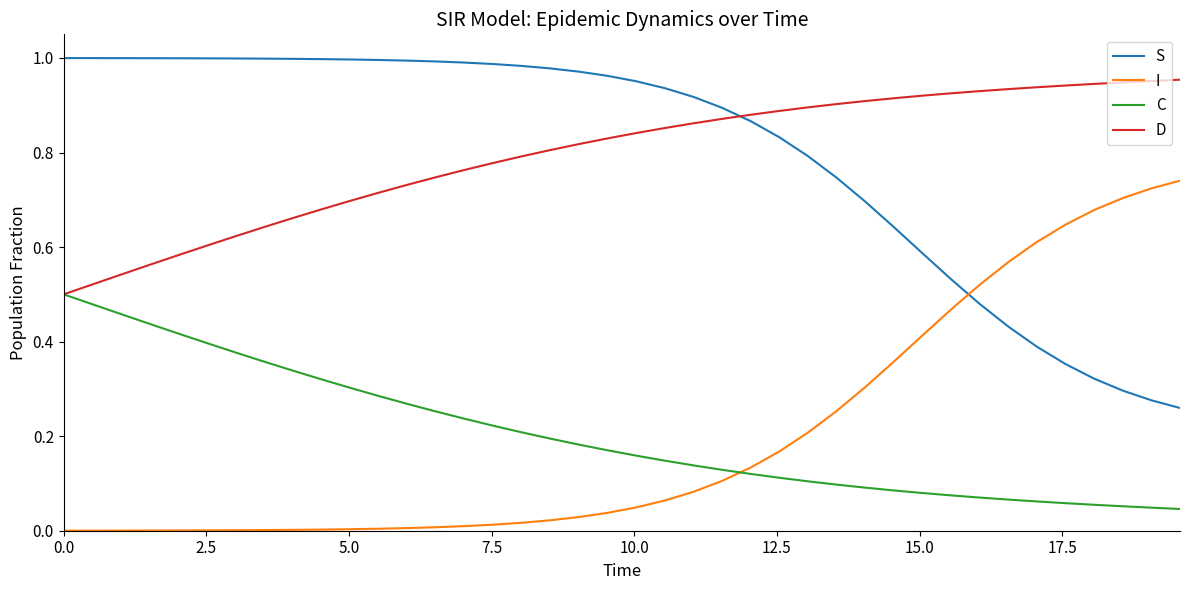

How many times do S and I cross each other?

1